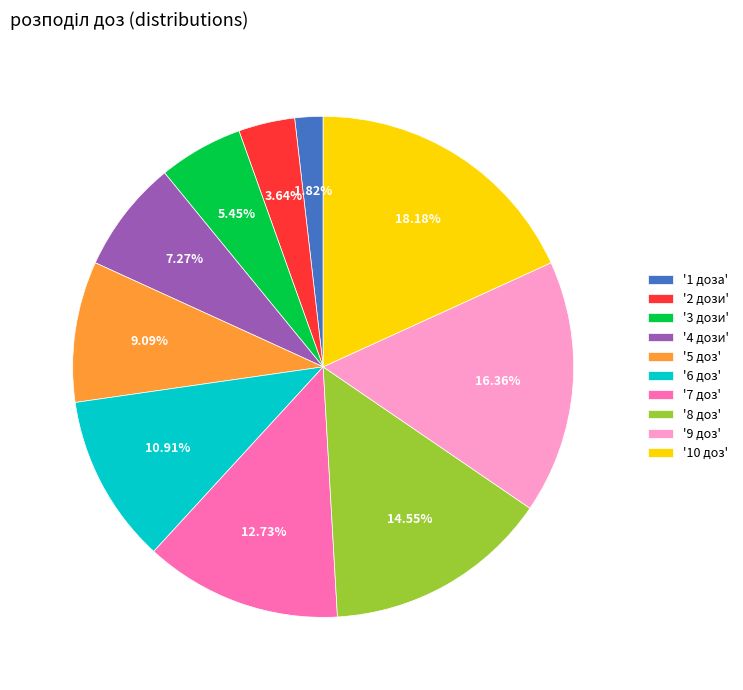

Rank the categories by value from lowest to highest.

'1 доза', '2 дози', '3 дози', '4 дози', '5 доз', '6 доз', '7 доз', '8 доз', '9 доз', '10 доз'